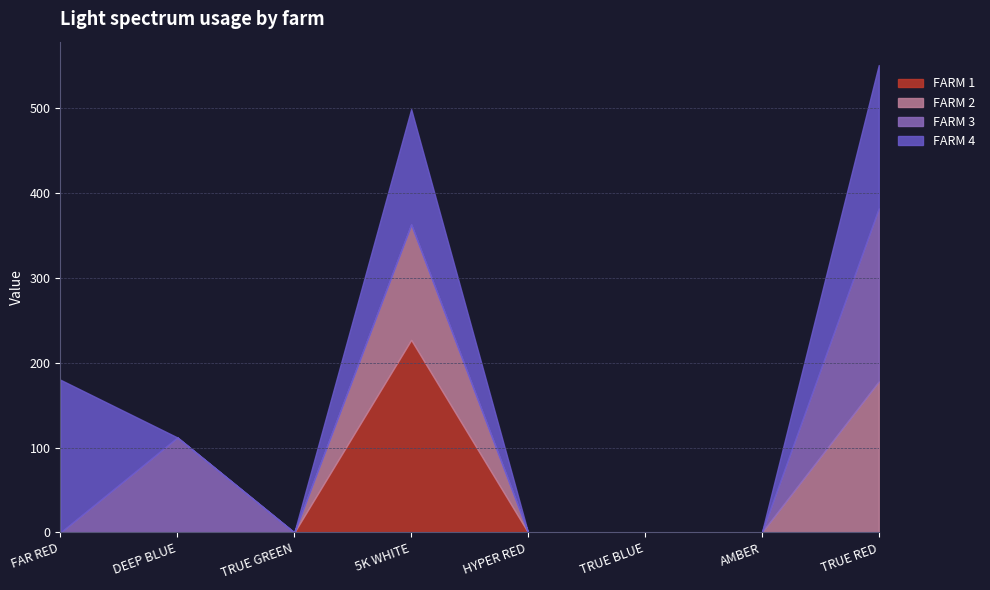

Which category has the highest value in the FARM 1 series?

5K WHITE